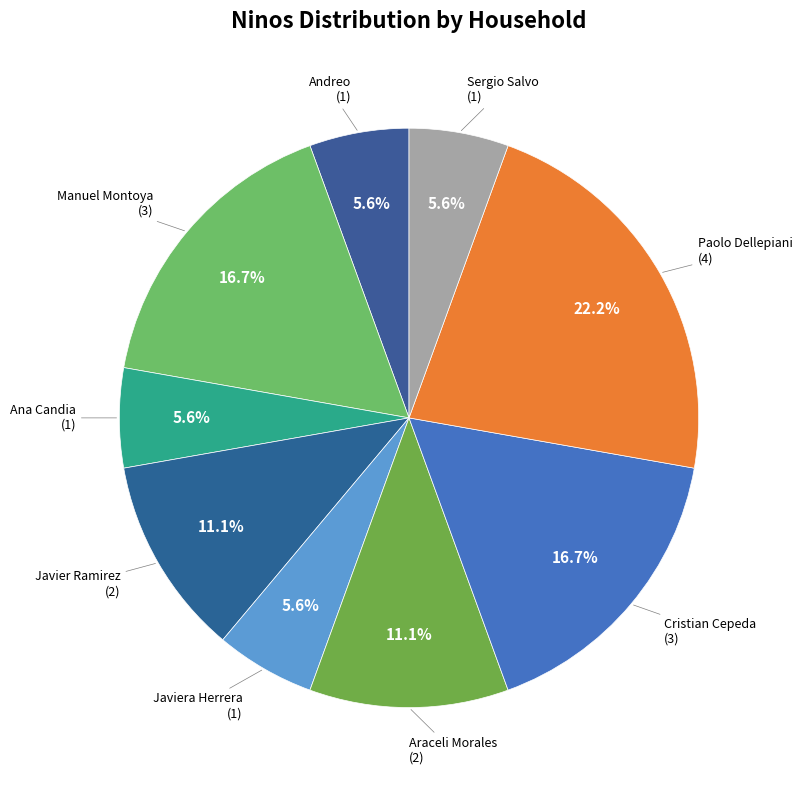

Count the number of slices in the pie.

9